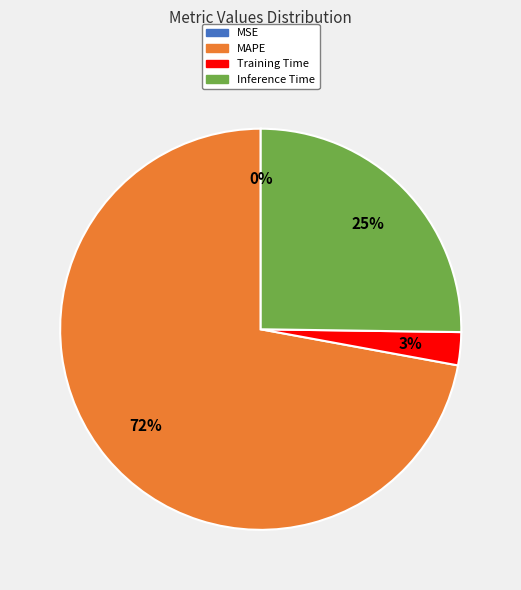

To the nearest percent, what is the combined percentage of MAPE and Training Time?

75%